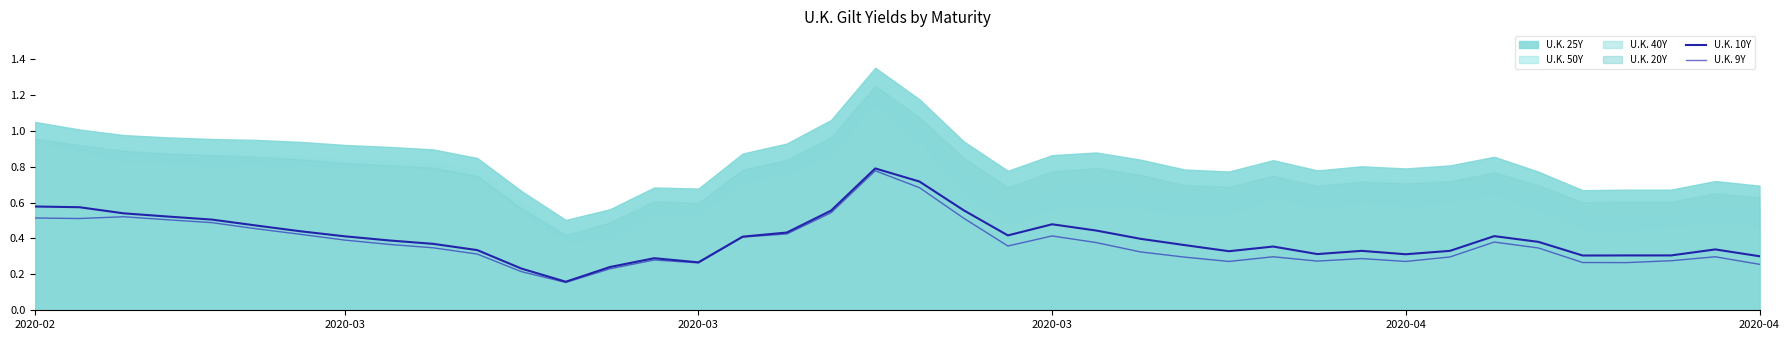

What is the maximum value for U.K. 9Y?

0.8